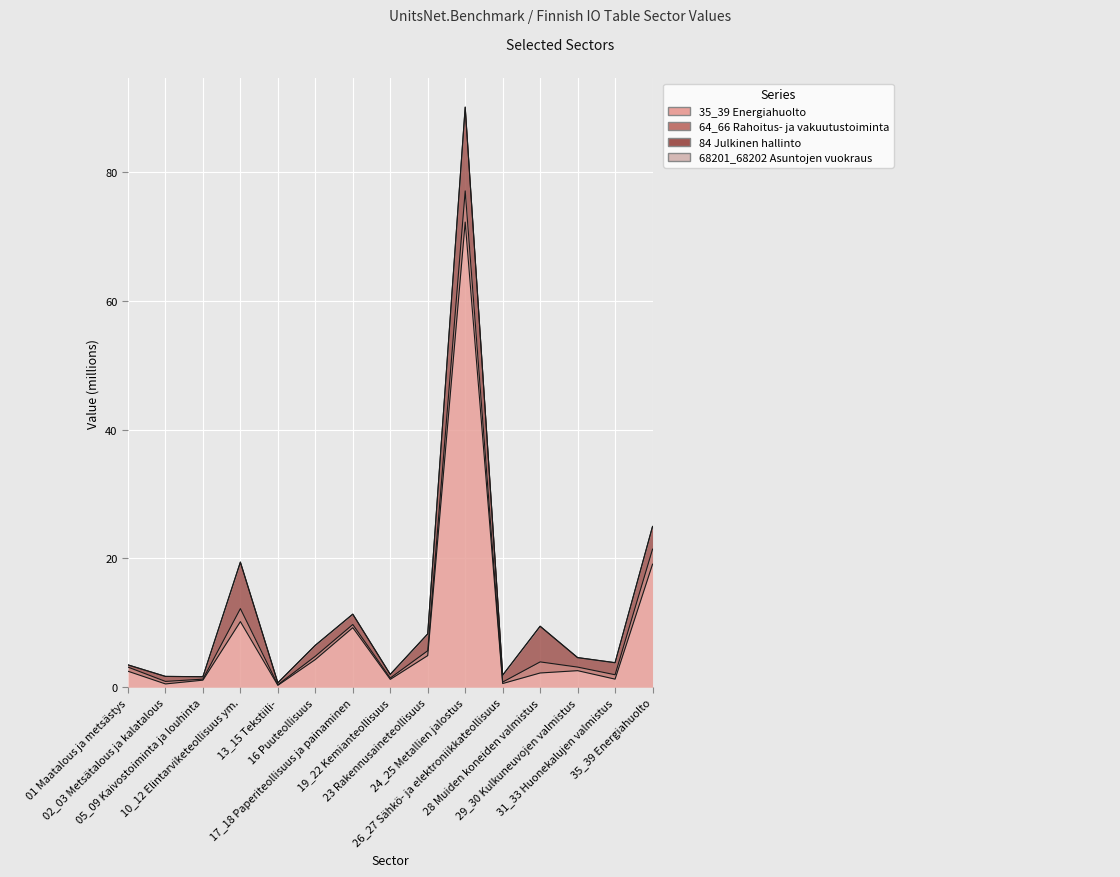

Rank the categories by 64_66 Rahoitus- ja vakuutustoiminta value from lowest to highest.

13_15 Tekstiili-, 05_09 Kaivostoiminta ja louhinta, 19_22 Kemianteollisuus, 26_27 Sähkö- ja elektroniikkateollisuus, 02_03 Metsätalous ja kalatalous, 17_18 Paperiteollisuus ja painaminen, 16 Puuteollisuus, 29_30 Kulkuneuvojen valmistus, 01 Maatalous ja metsästys, 31_33 Huonekalujen valmistus, 23 Rakennusaineteollisuus, 28 Muiden koneiden valmistus, 10_12 Elintarviketeollisuus ym., 35_39 Energiahuolto, 24_25 Metallien jalostus